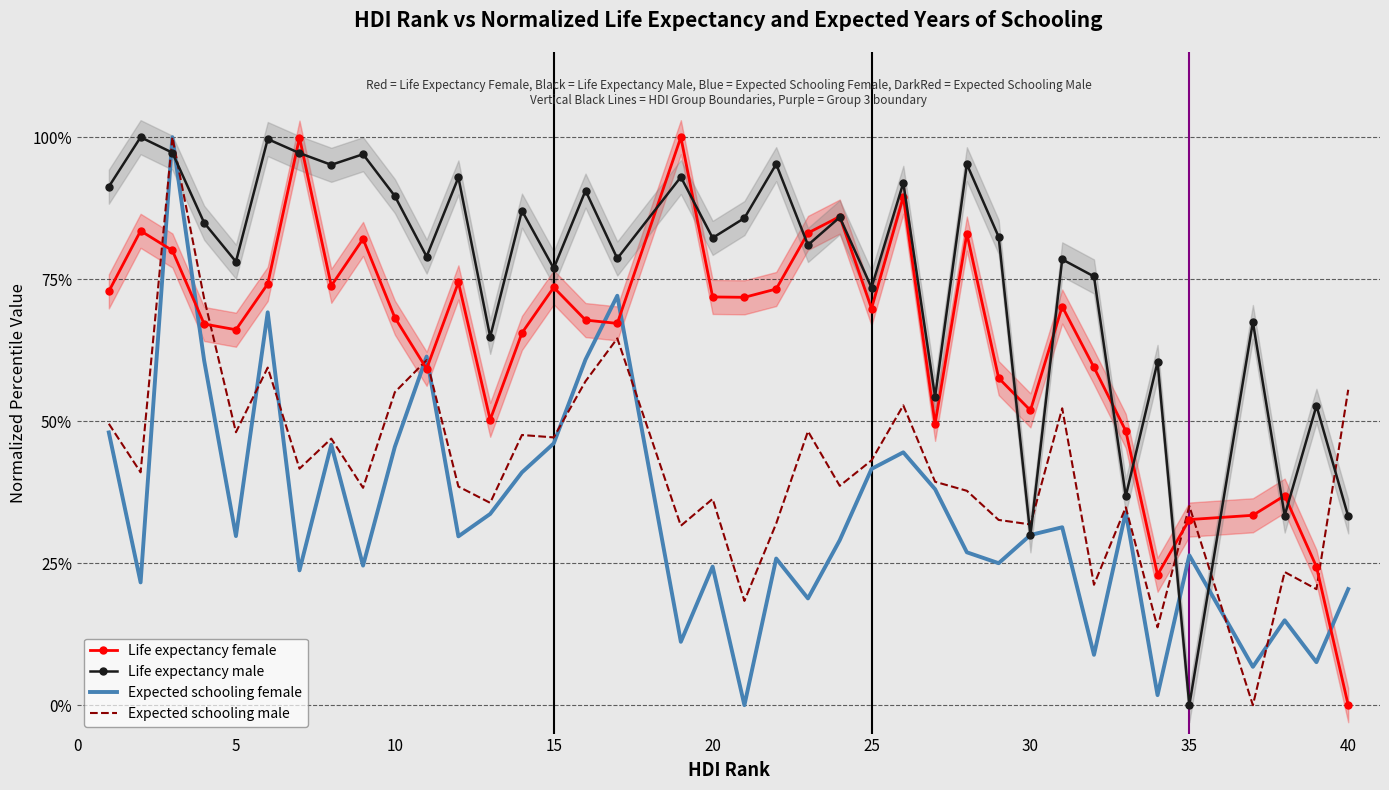

How many data points does each series have?

38